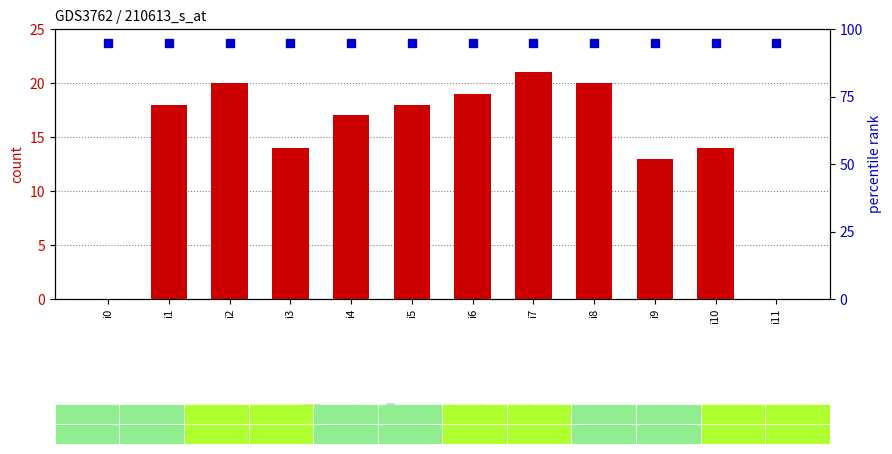

What value does the percentile rank within the sample series have at i11?

95